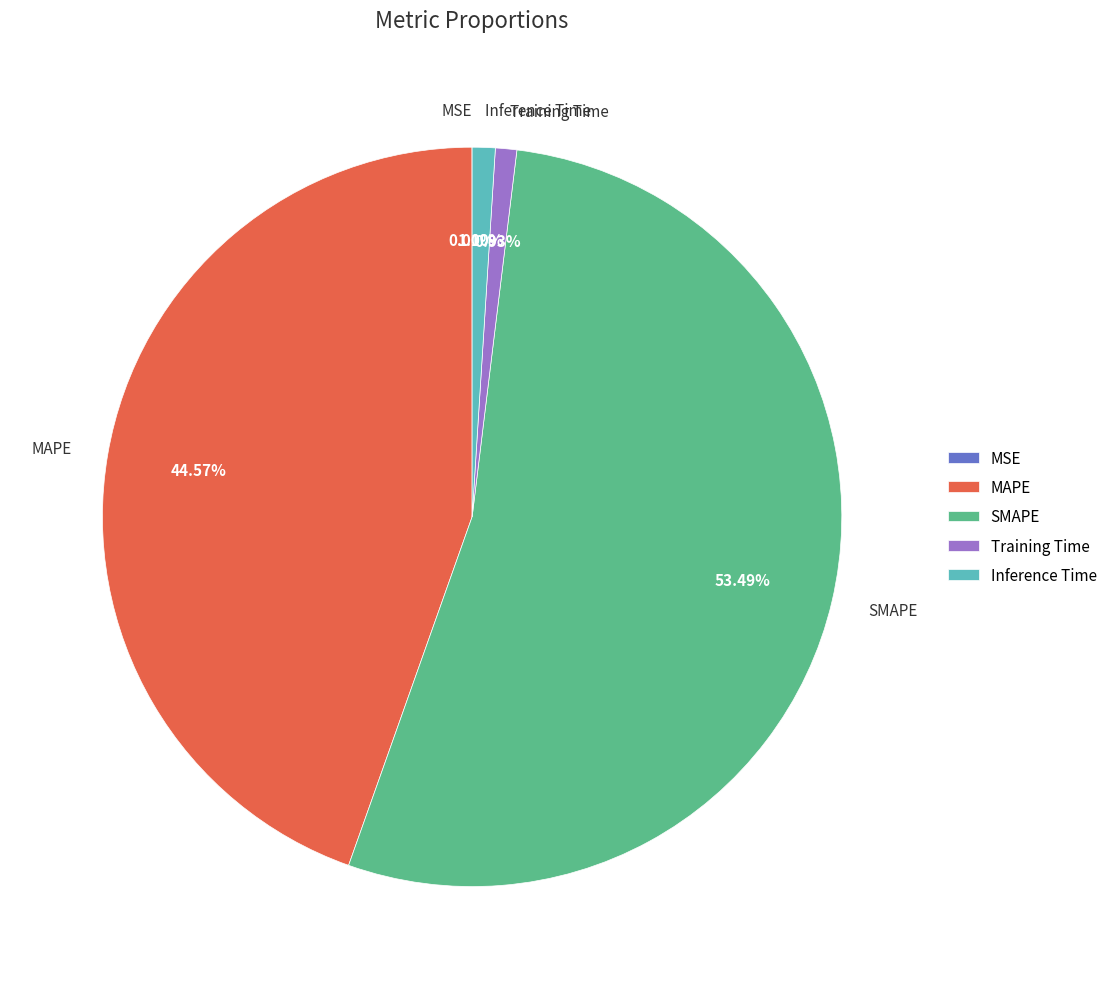

What portion of the pie excludes Training Time?

99.1%